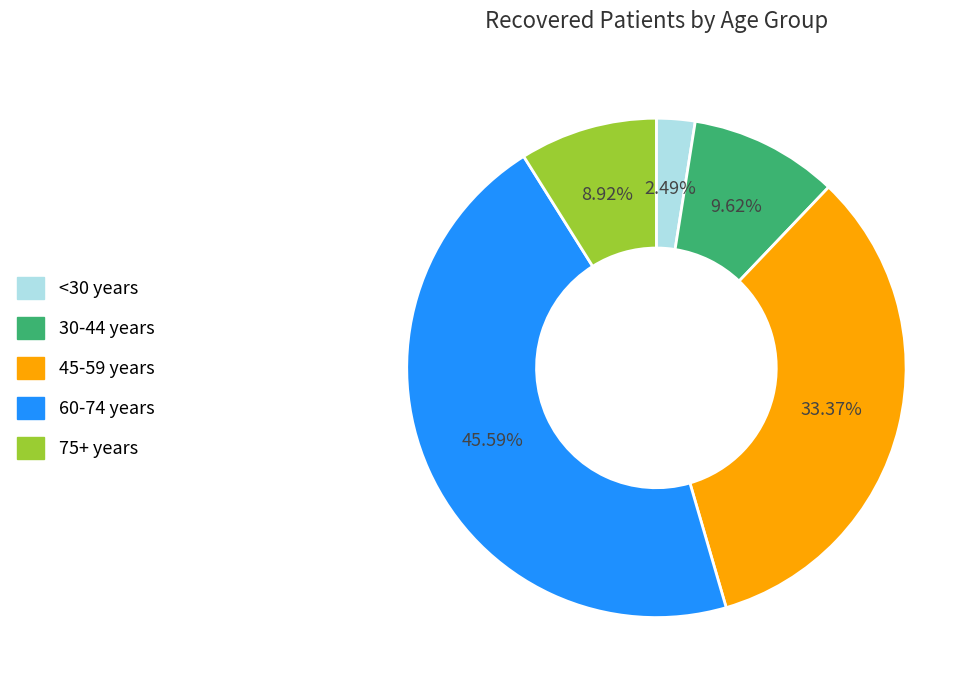

Count the number of slices in the pie.

5